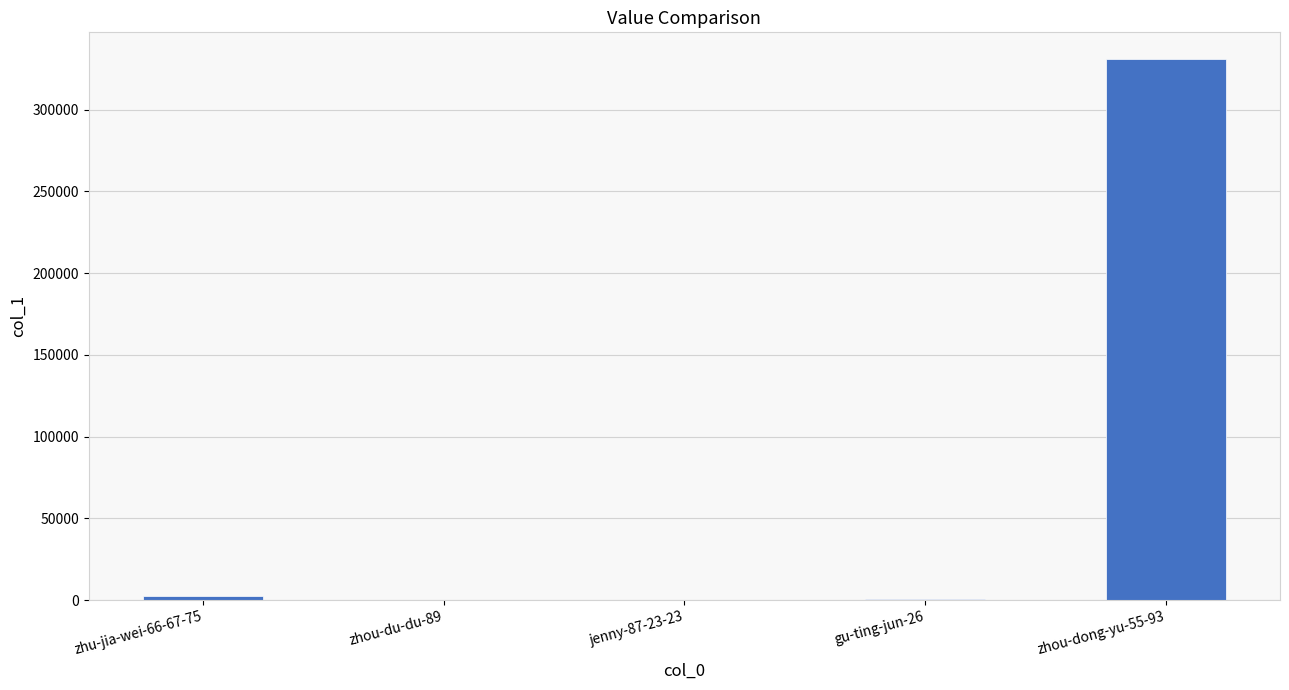

Where is the data nearest to the value 165370?

zhu-jia-wei-66-67-75